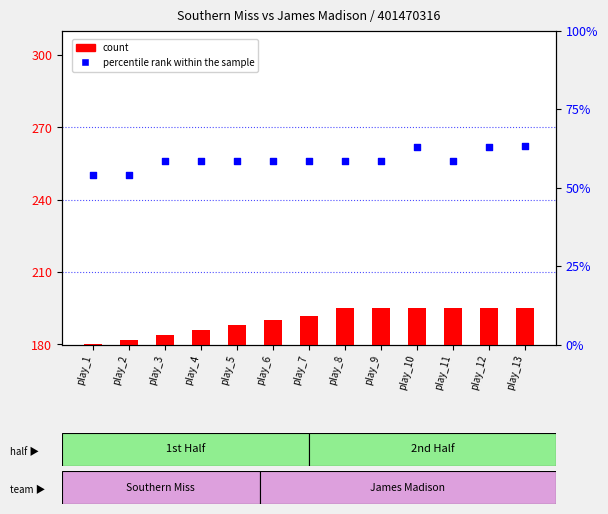

Which series has the largest total across all categories?

count